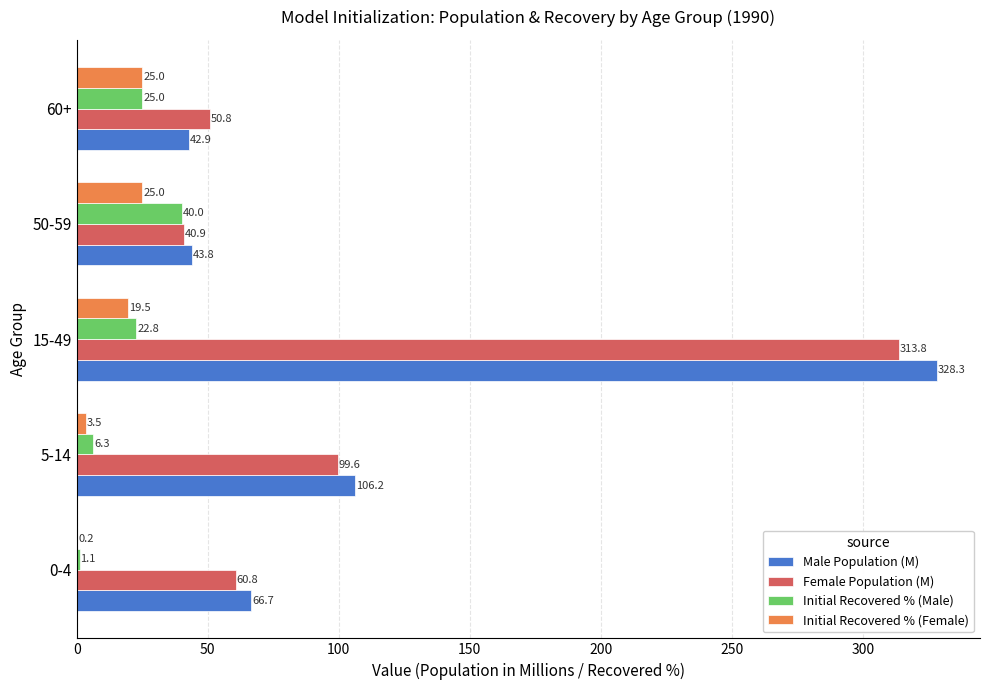

The Initial Recovered % (Female) series shows 9.6 at 50-59. True or false?

False